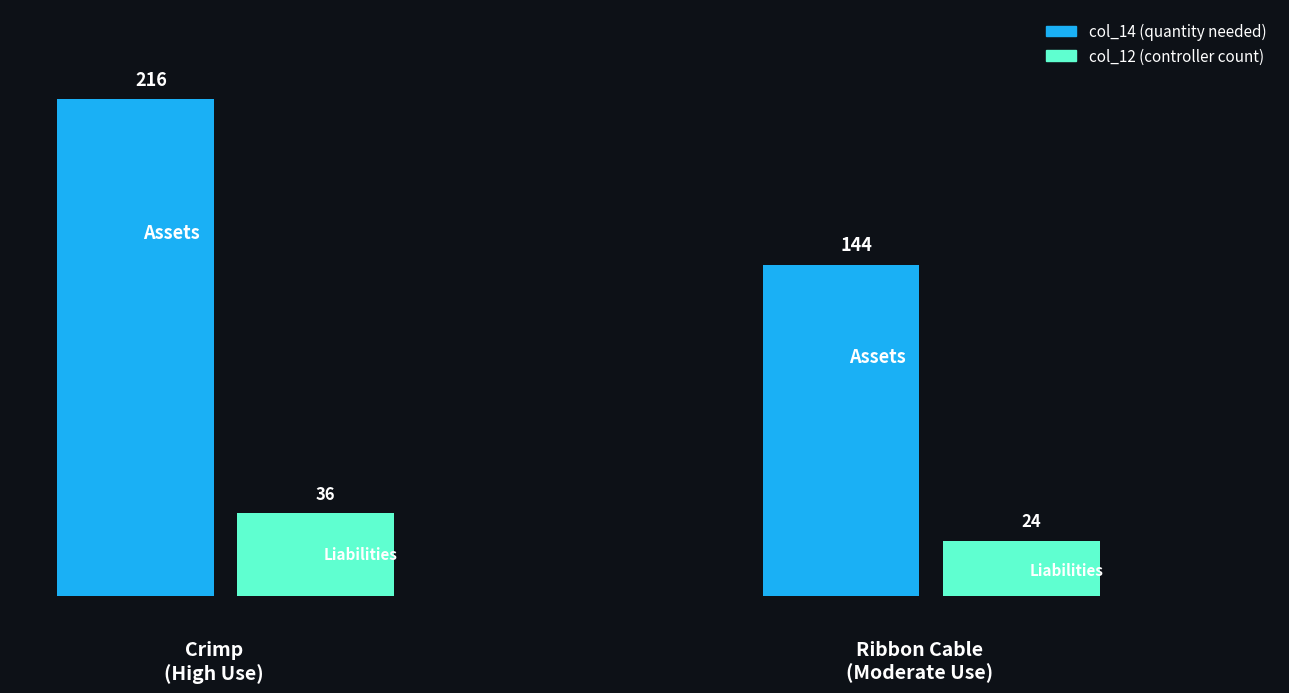

Rank the series by their maximum value, from highest to lowest.

col_14, col_12